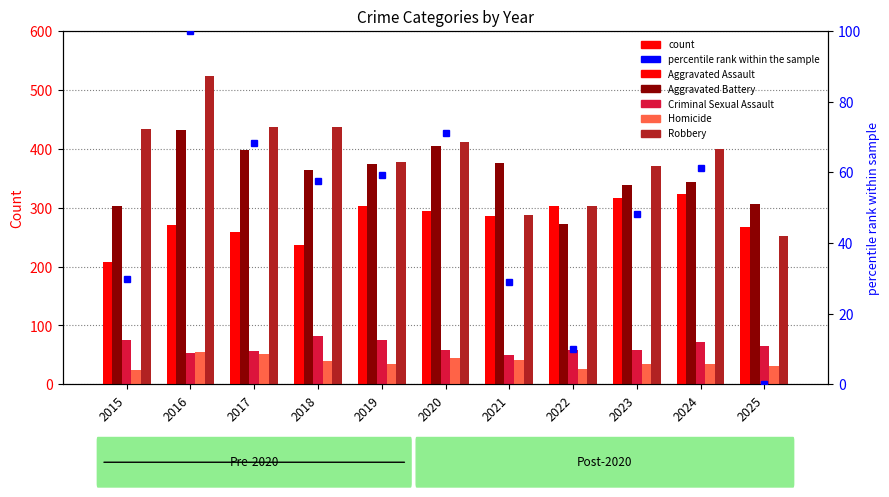

What is the value of the Aggravated Battery bar at the 1st from the left?

302.0